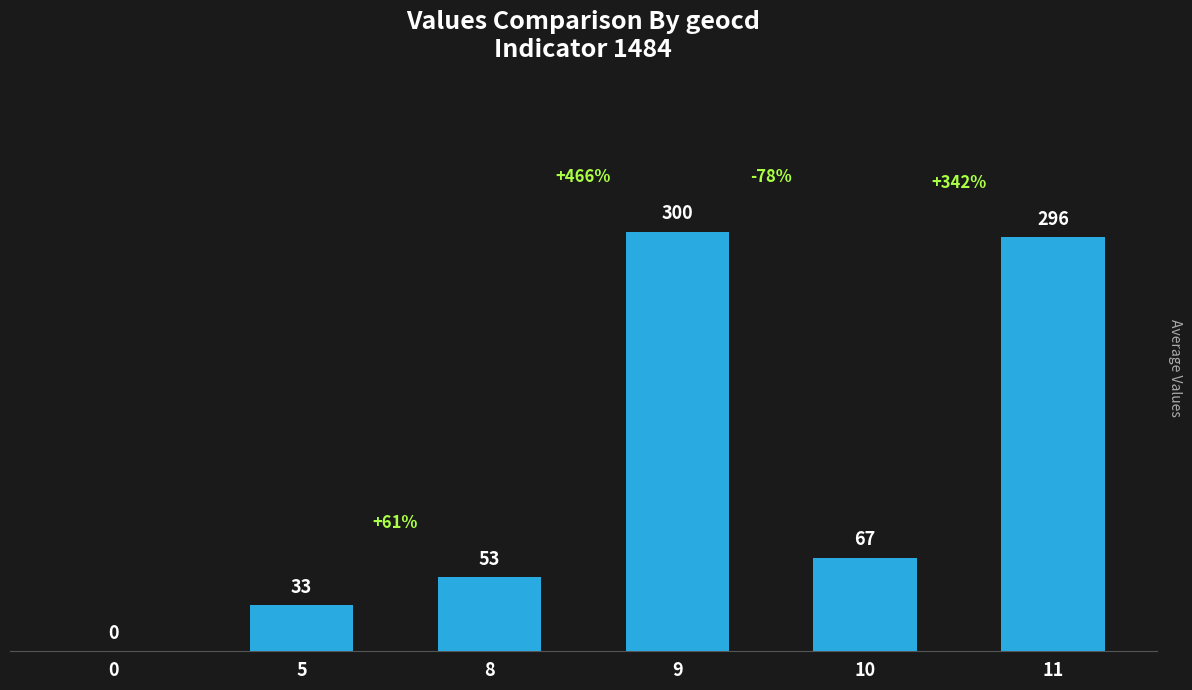

How many distinct data groups are displayed?

1